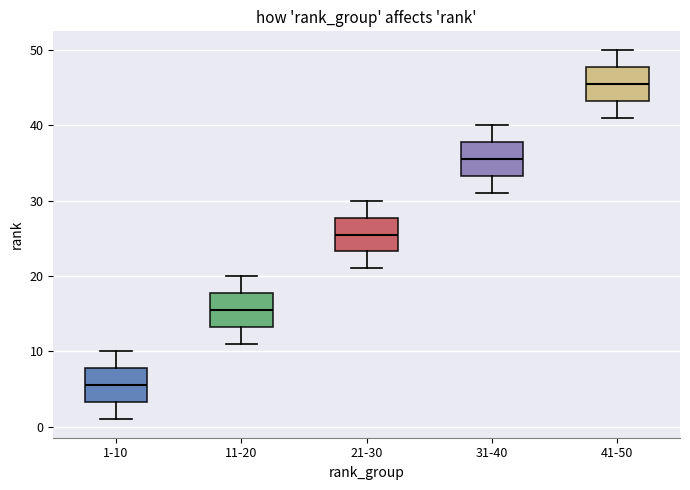

Where is the upper edge of the box for 1-10 on the y-axis? The values are not printed on the chart, so give them approximately, as read against the axis.

8